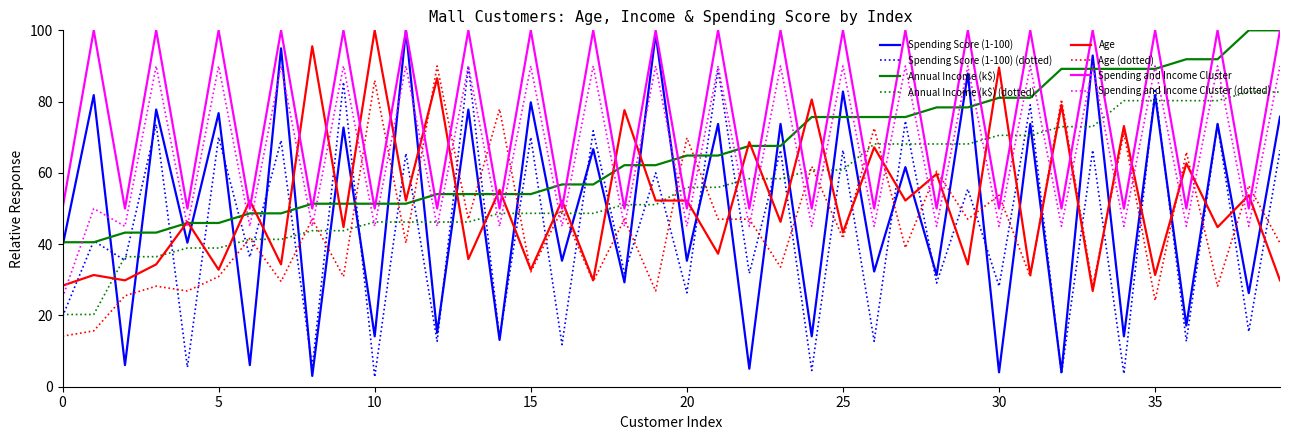

Which series has the largest total across all categories?

Spending and Income Cluster